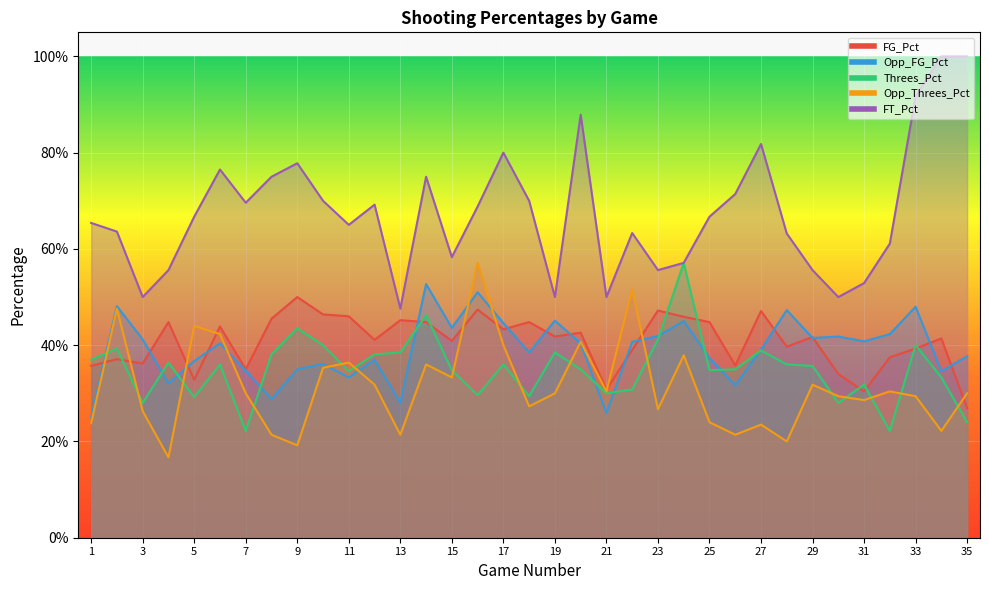

Which series changed the most between 20 and 23?

FT_Pct